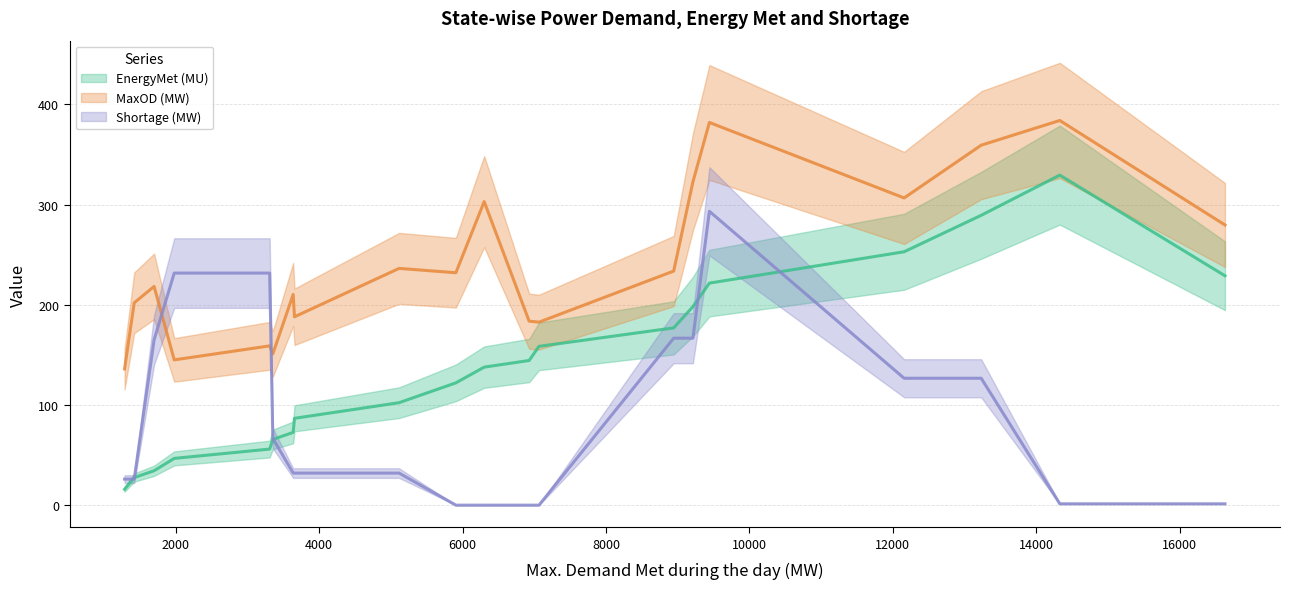

What is the difference between the EnergyMet (MU) values at Kerala and Uttarakhand?

35.9